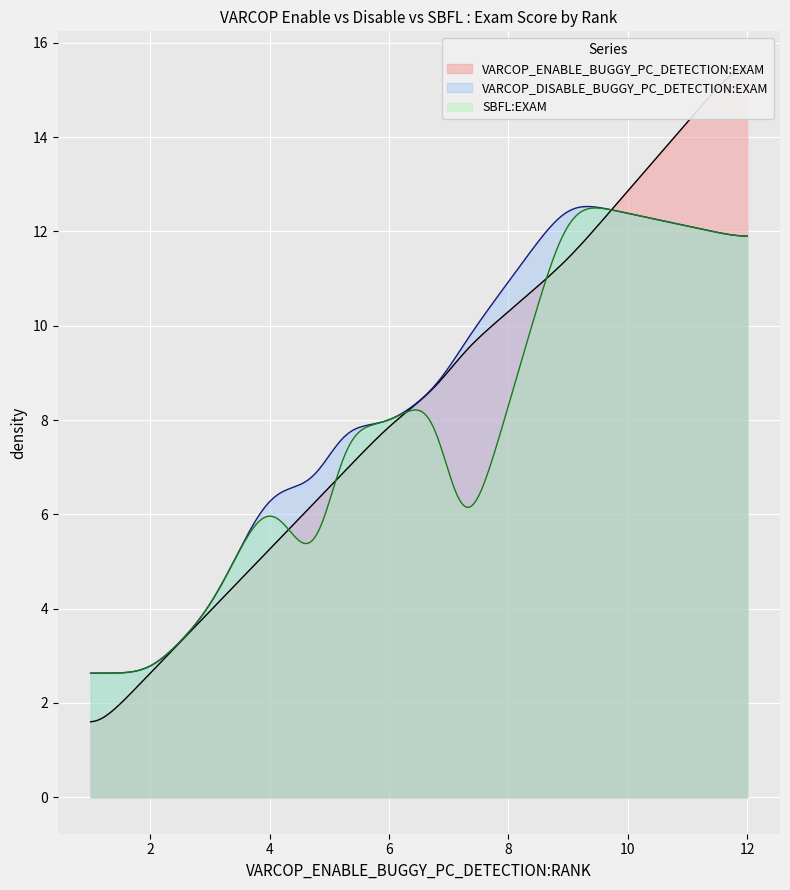

True or false: SBFL:EXAM and VARCOP_DISABLE_BUGGY_PC_DETECTION:EXAM intersect in this chart.

False